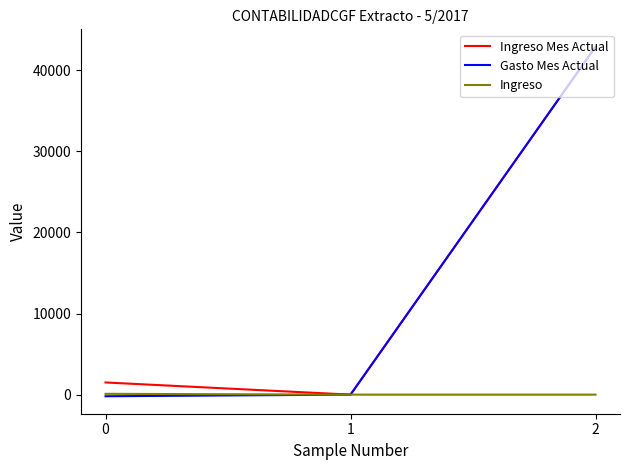

What is the minimum value for Ingreso?

-1